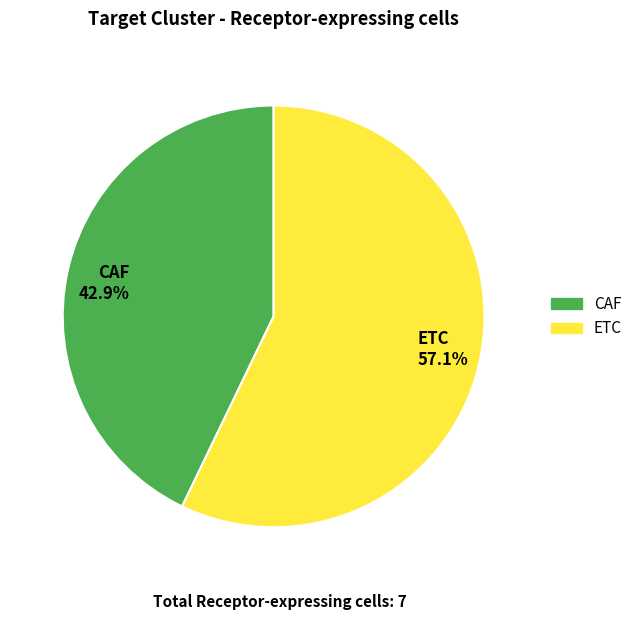

Count the number of slices in the pie.

2